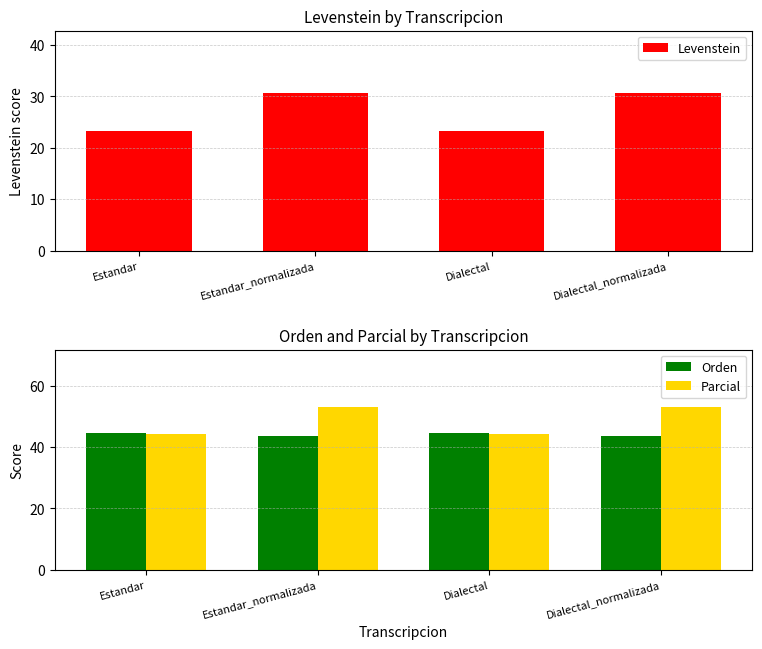

At which label does Parcial reach its peak?

Estandar_normalizada